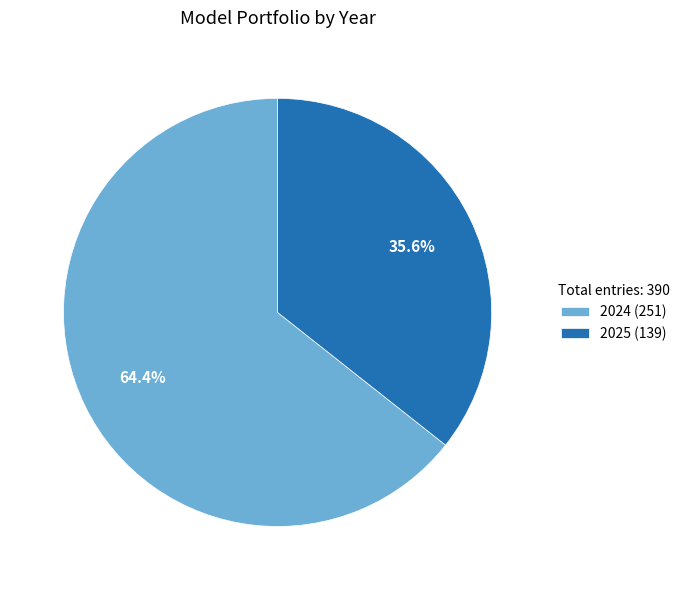

The 2025 slice represents 36% of the pie. True or false?

True